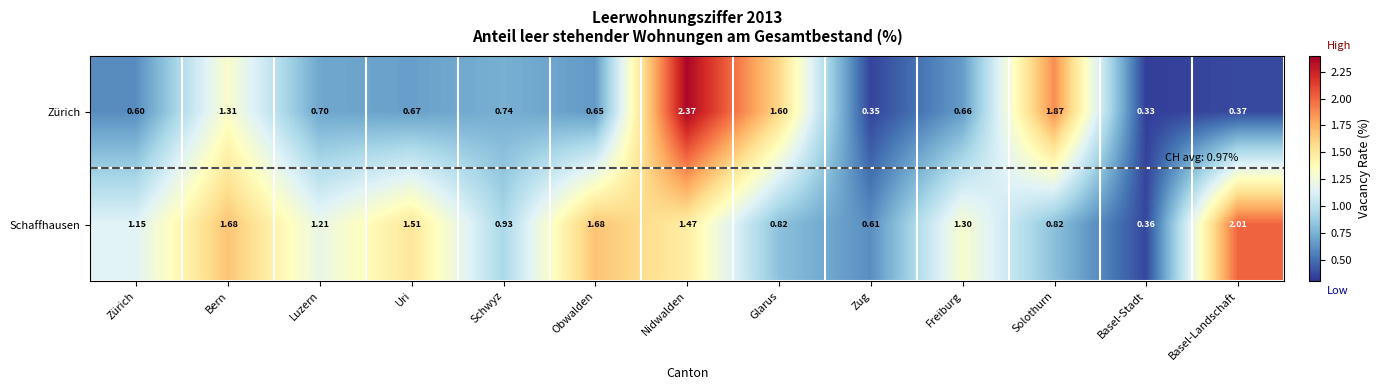

Which category has the lowest value across all series?

Basel-Stadt